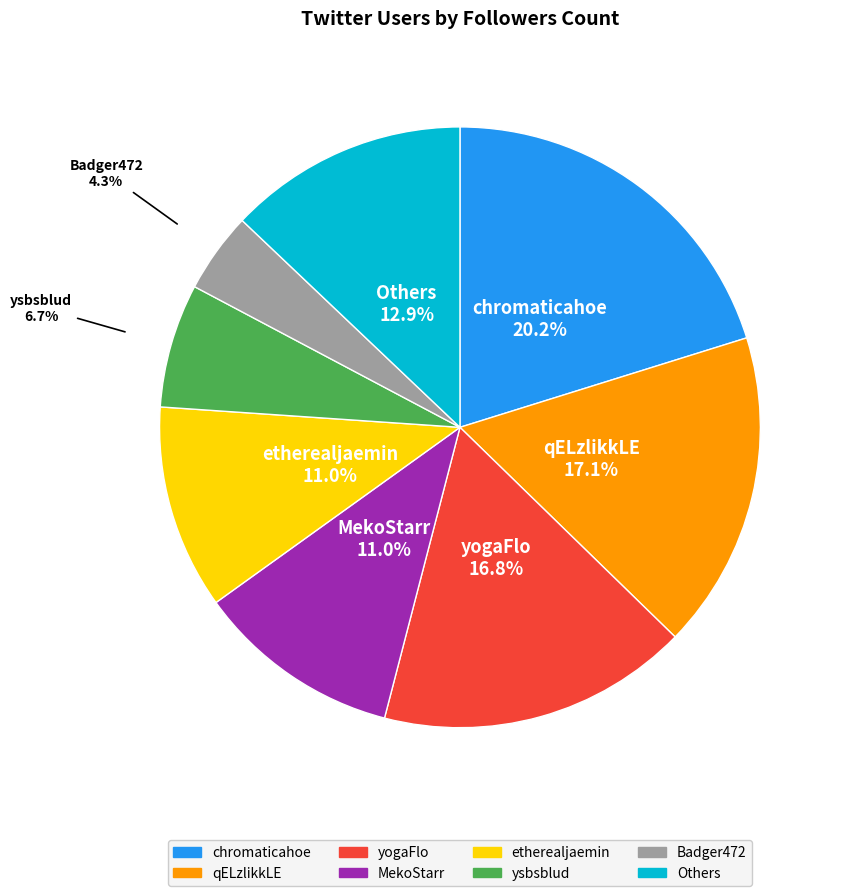

Is there any slice that represents more than half of the pie?

No